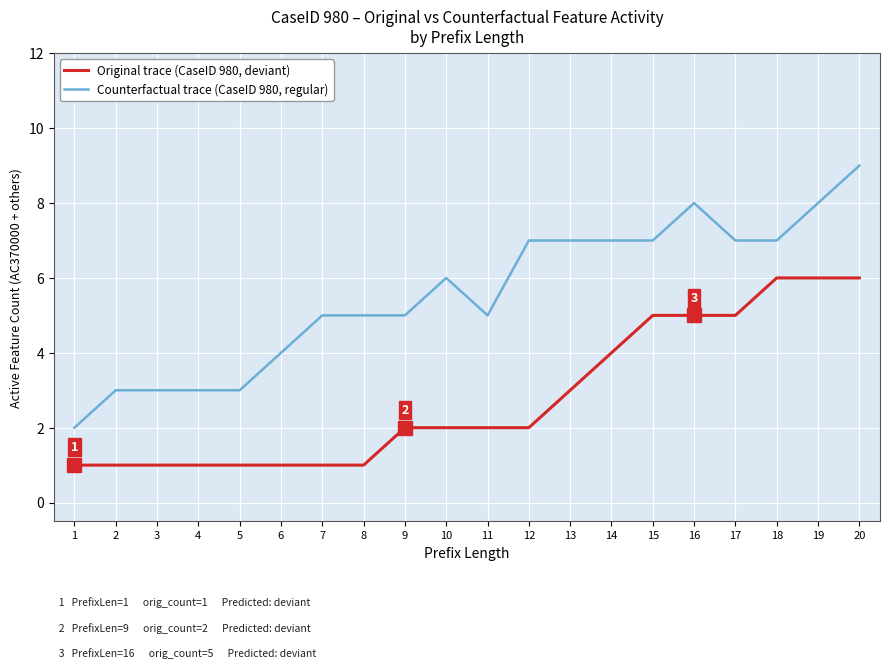

What is the maximum value shown in the chart?

9